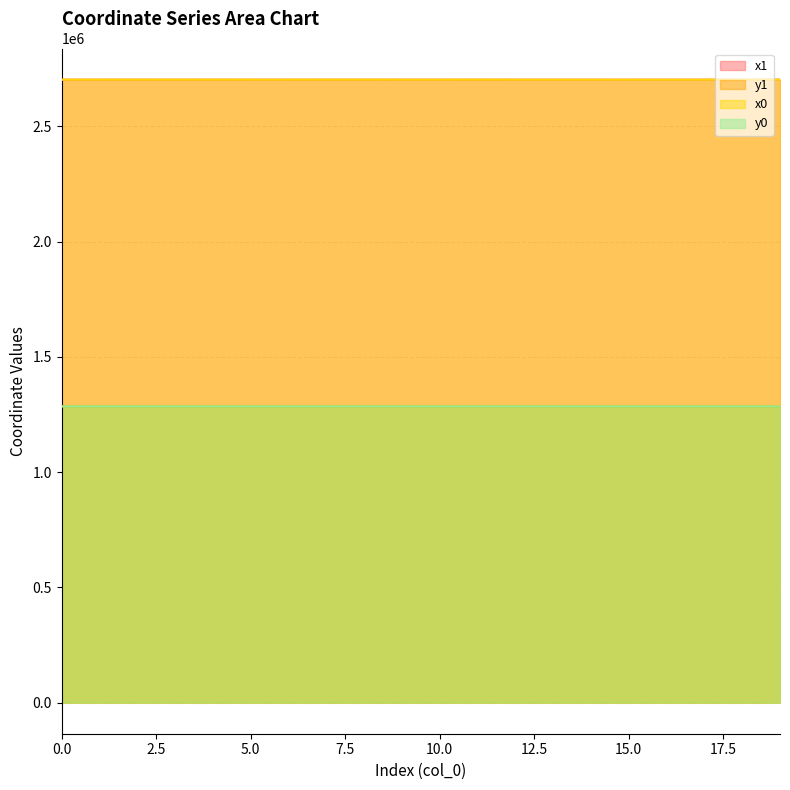

What is the sum of the y1 values at 13 and 2?

2570139.5